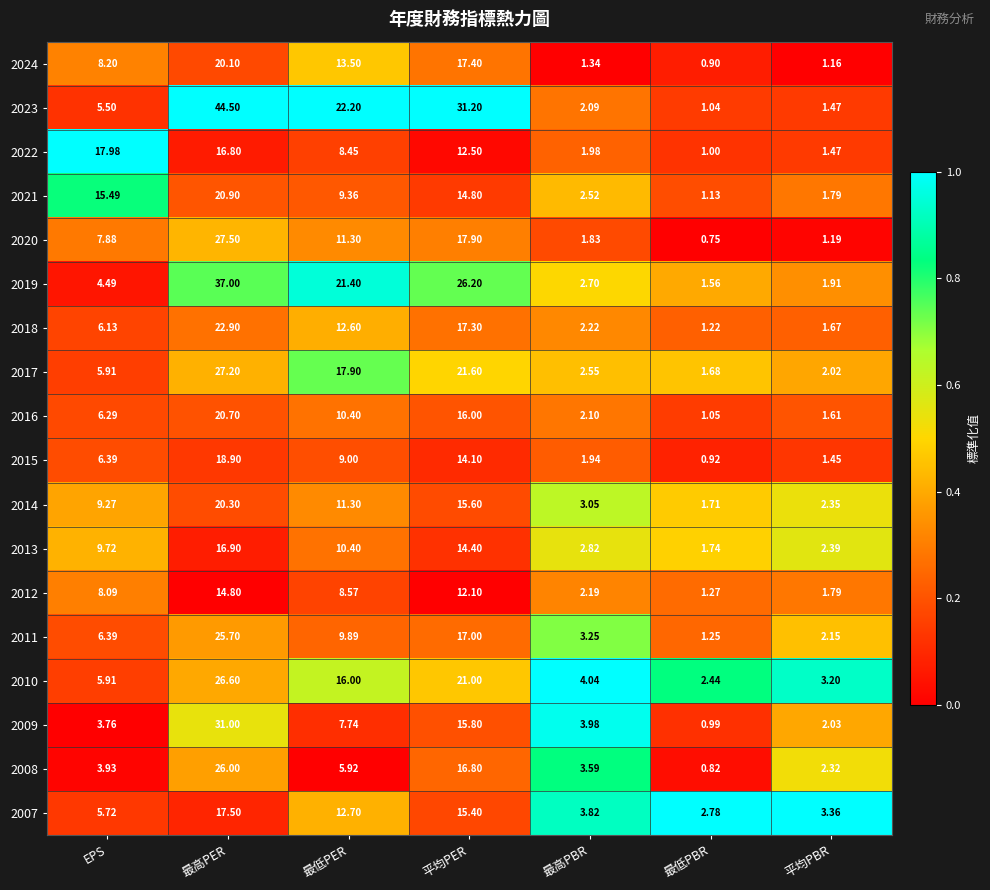

Which category has the highest value across all series?

最高PER